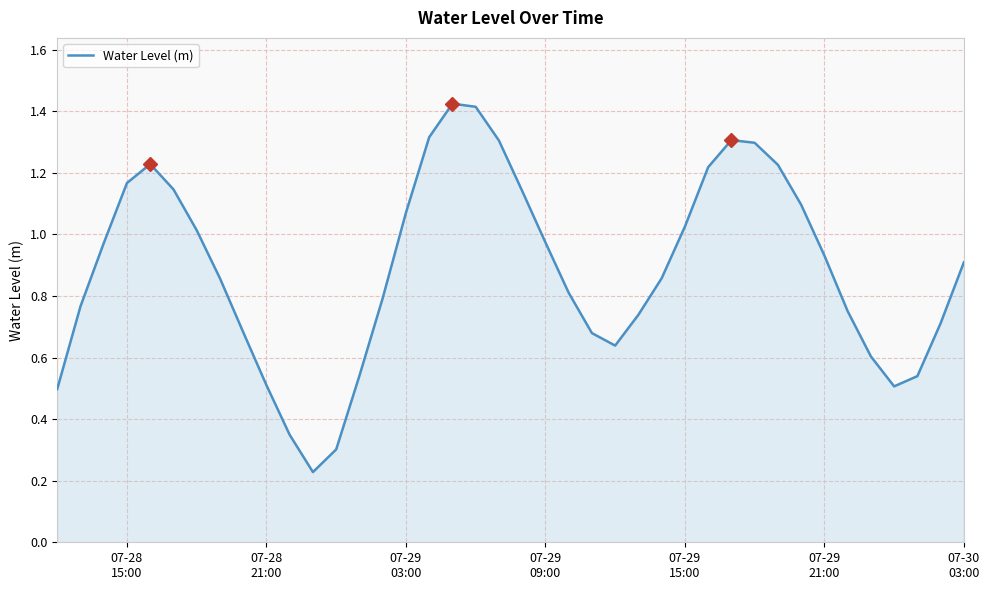

Does the chart display data point markers on the line(s)?

No